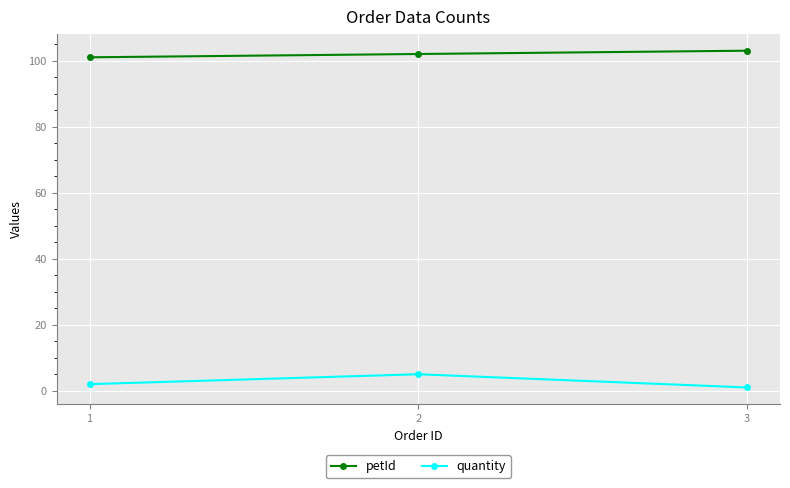

List the series in order of their peak value, highest first.

petId, quantity